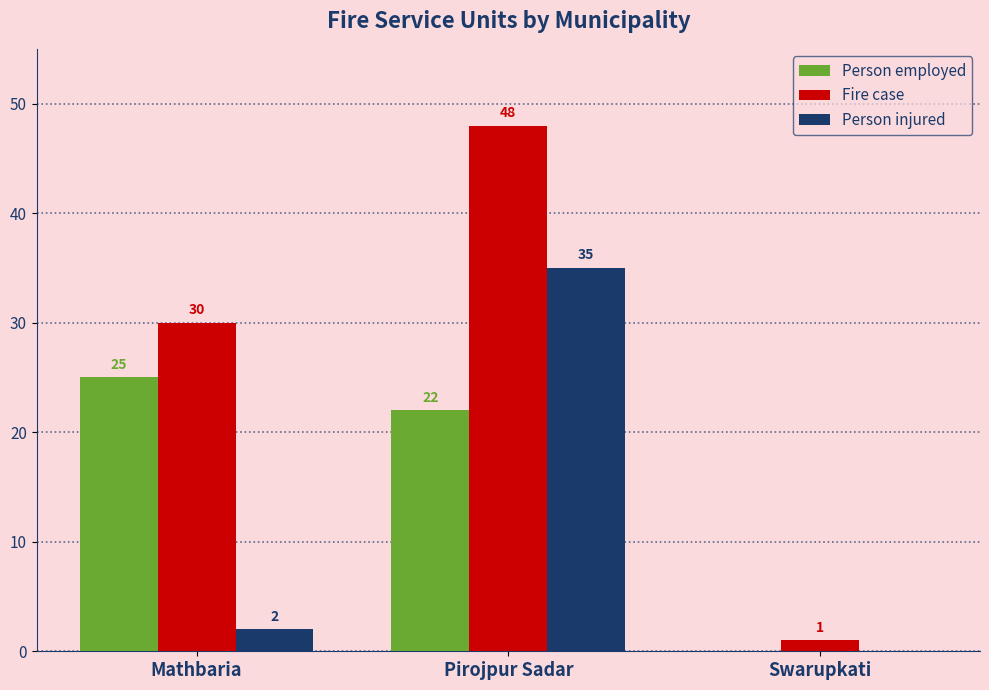

The value of Person injured at Mathbaria is 2. True or false?

True